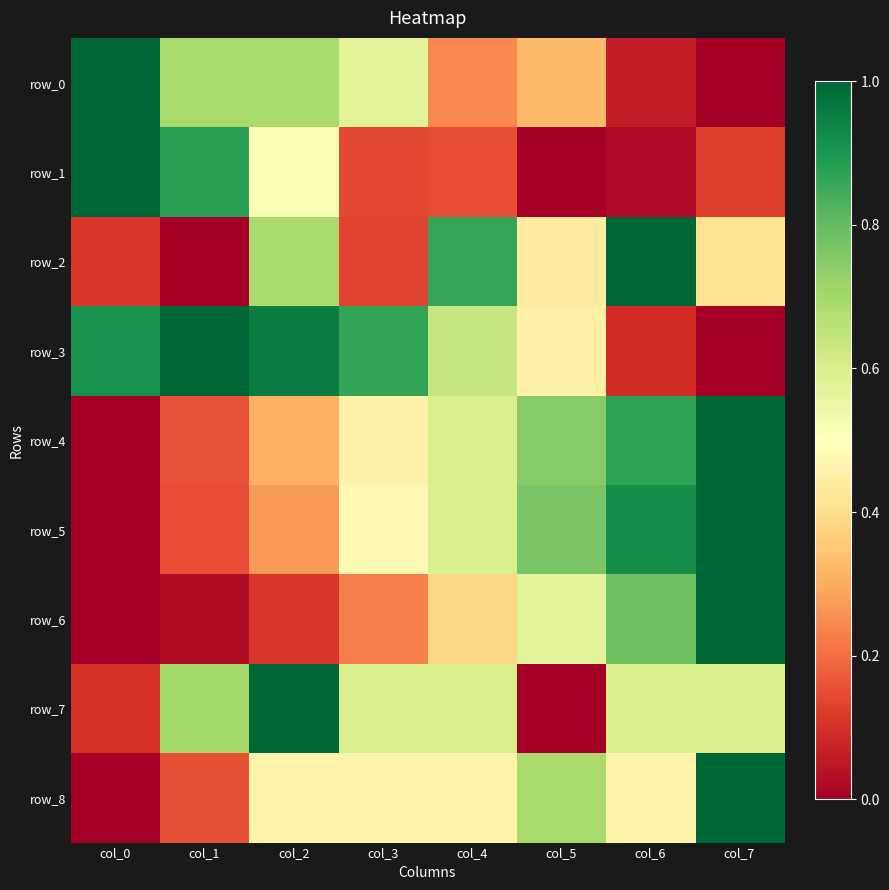

What is the sum of all row_7 values?

4.2